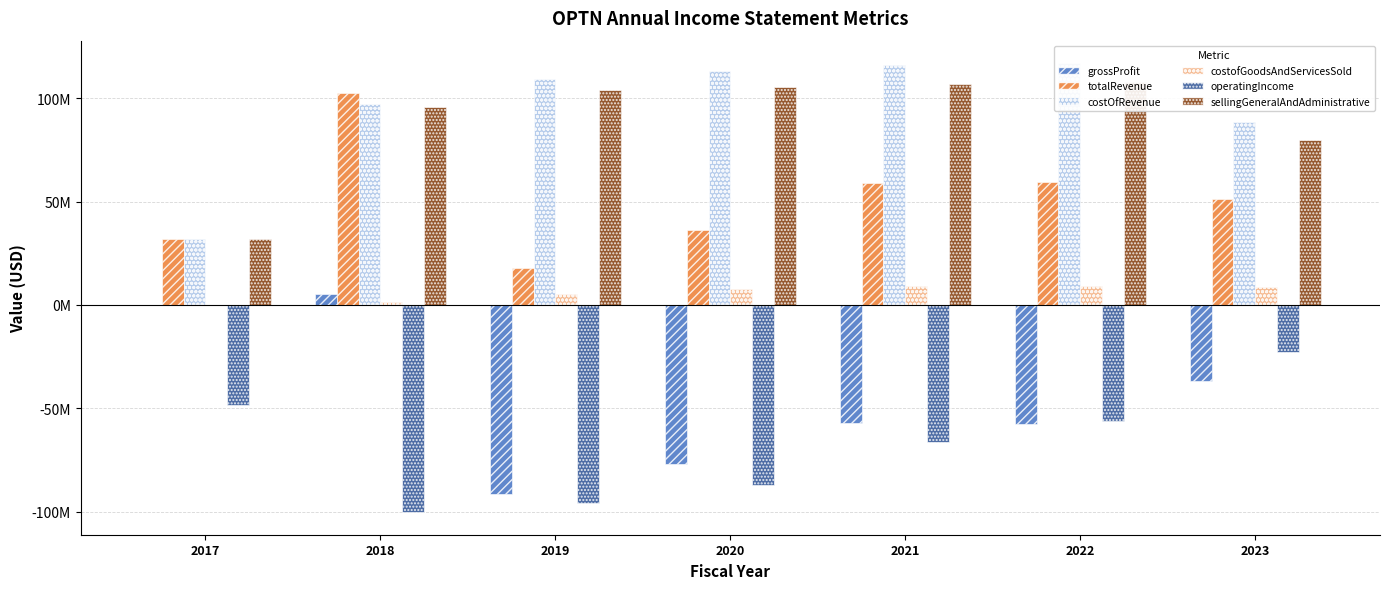

Which series has the largest total across all categories?

costOfRevenue